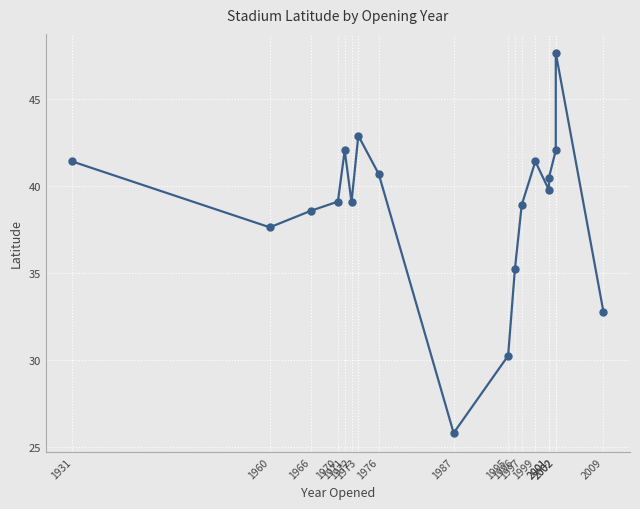

Rank the categories by value from highest to lowest.

2002, 1973, 1971, 2002, 1931, 1999, 1976, 2001, 2001, 1970, 1972, 1997, 1966, 1960, 1996, 2009, 1995, 1987